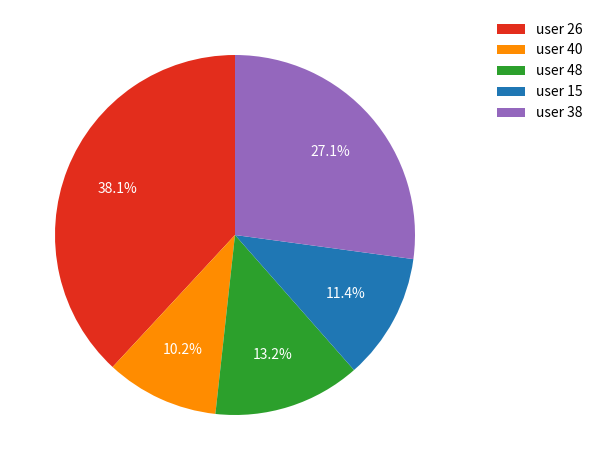

Which category has the smallest portion of the pie?

user 40